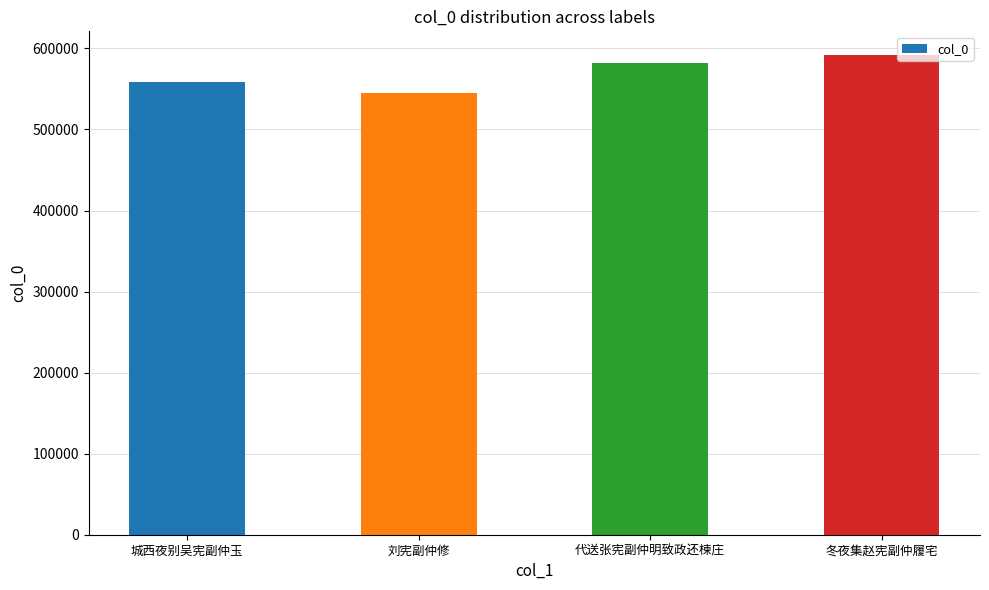

What is the maximum value shown in the chart?

591482